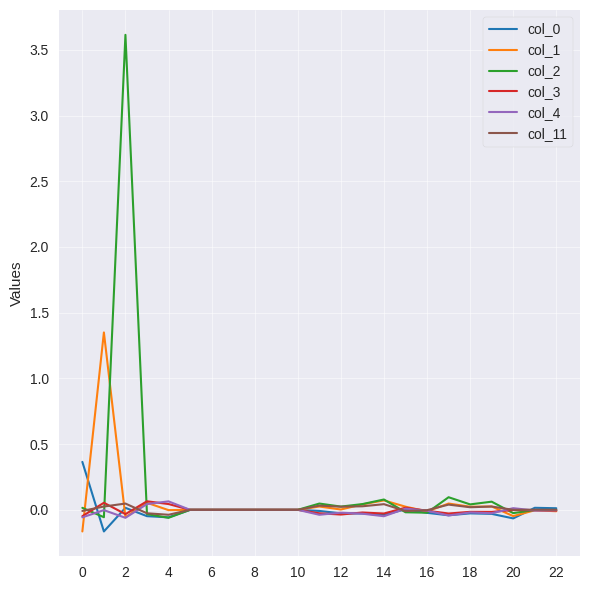

Which series has the widest spread of values?

col_2